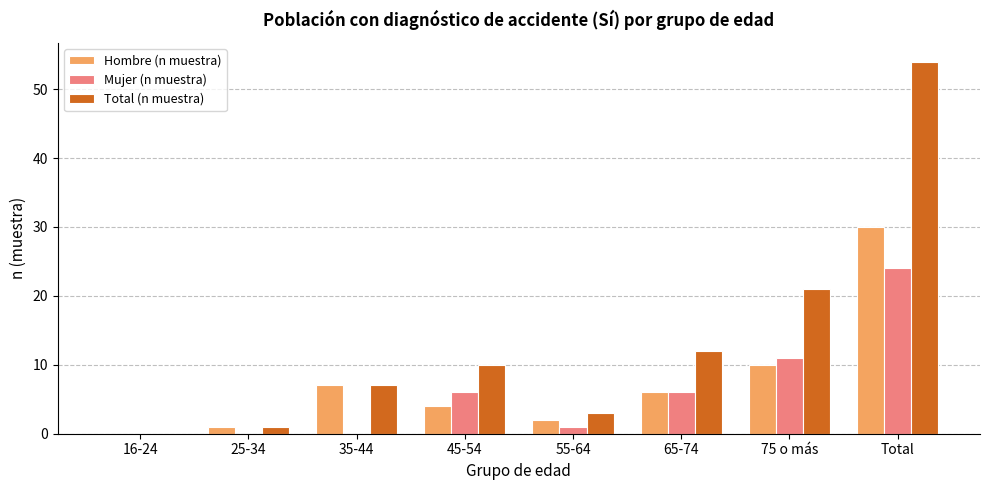

Which series has the largest total across all categories?

Total (n muestra)